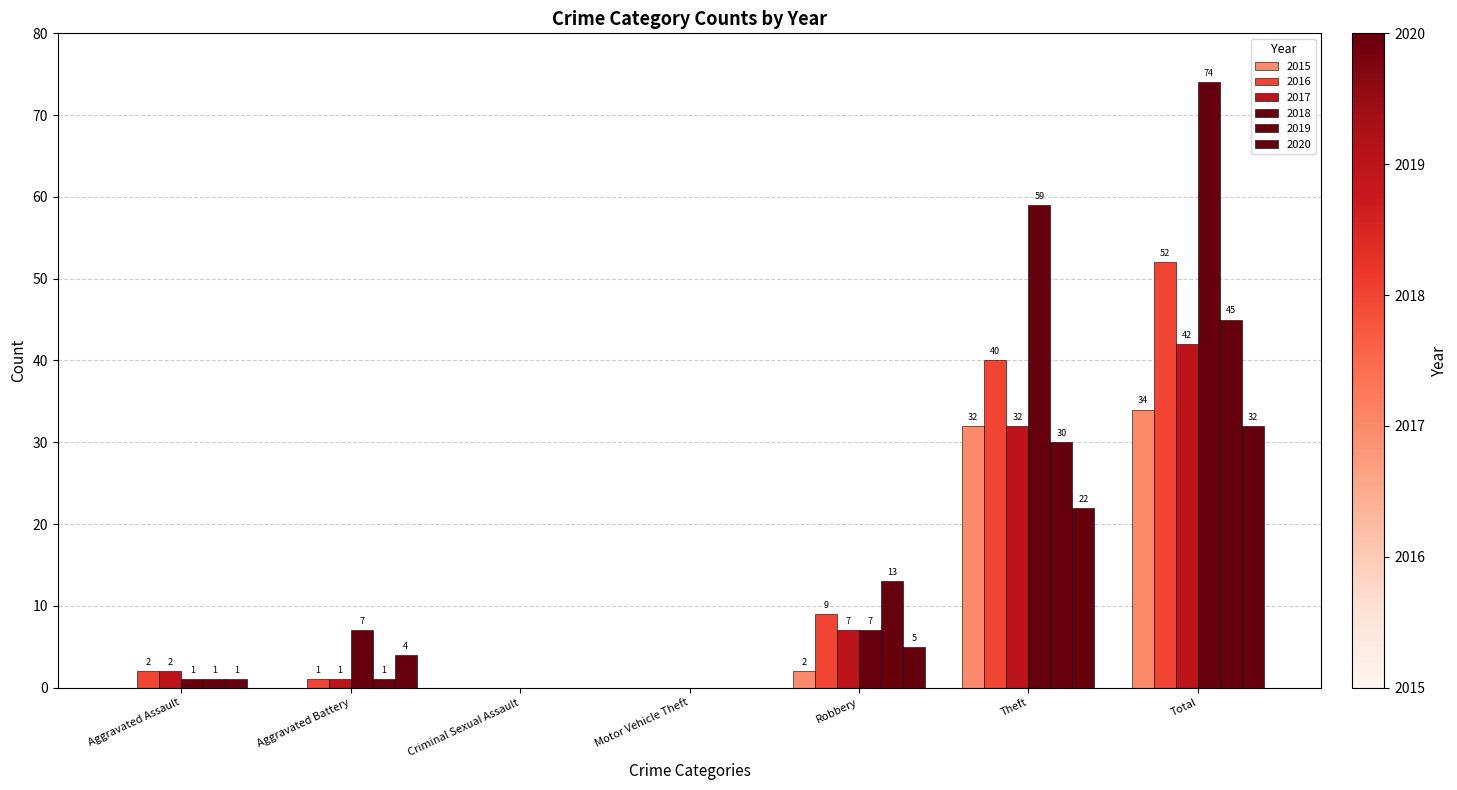

Reading left to right, list all the values displayed in this chart.

2015: 0	0	0	0	2	32	34
2016: 2	1	0	0	9	40	52
2017: 2	1	0	0	7	32	42
2018: 1	7	0	0	7	59	74
2019: 1	1	0	0	13	30	45
2020: 1	4	0	0	5	22	32